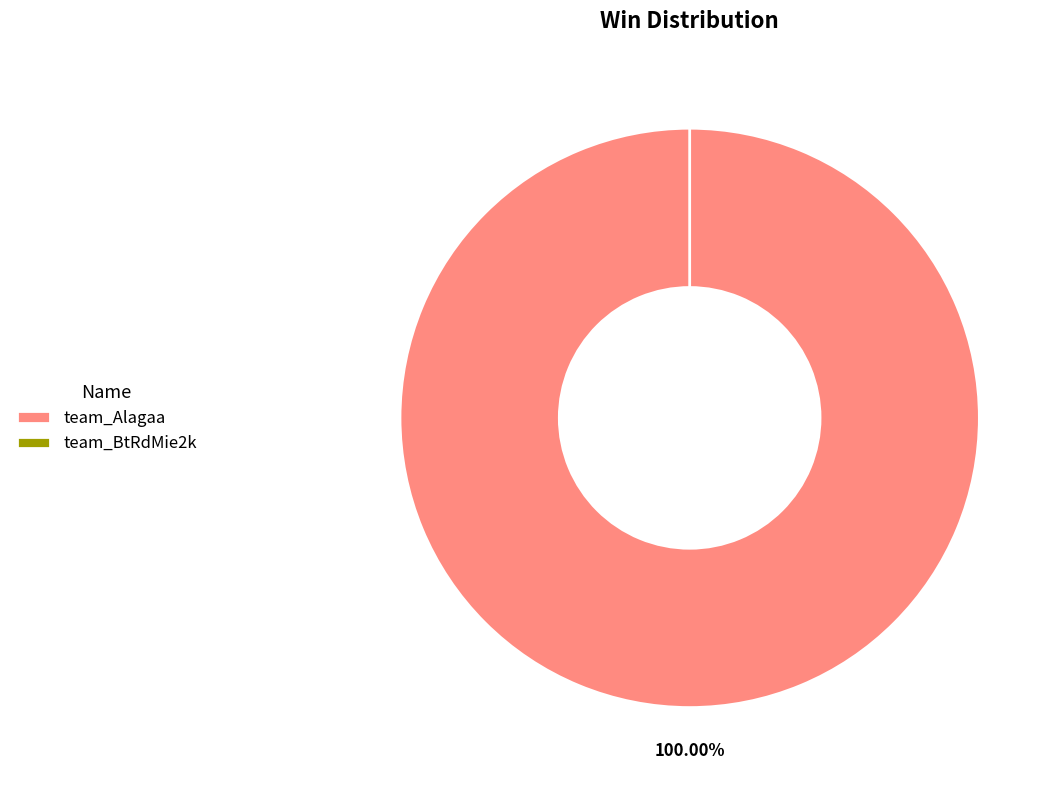

To the nearest percent, what is the difference between the largest and smallest slice percentages?

100%